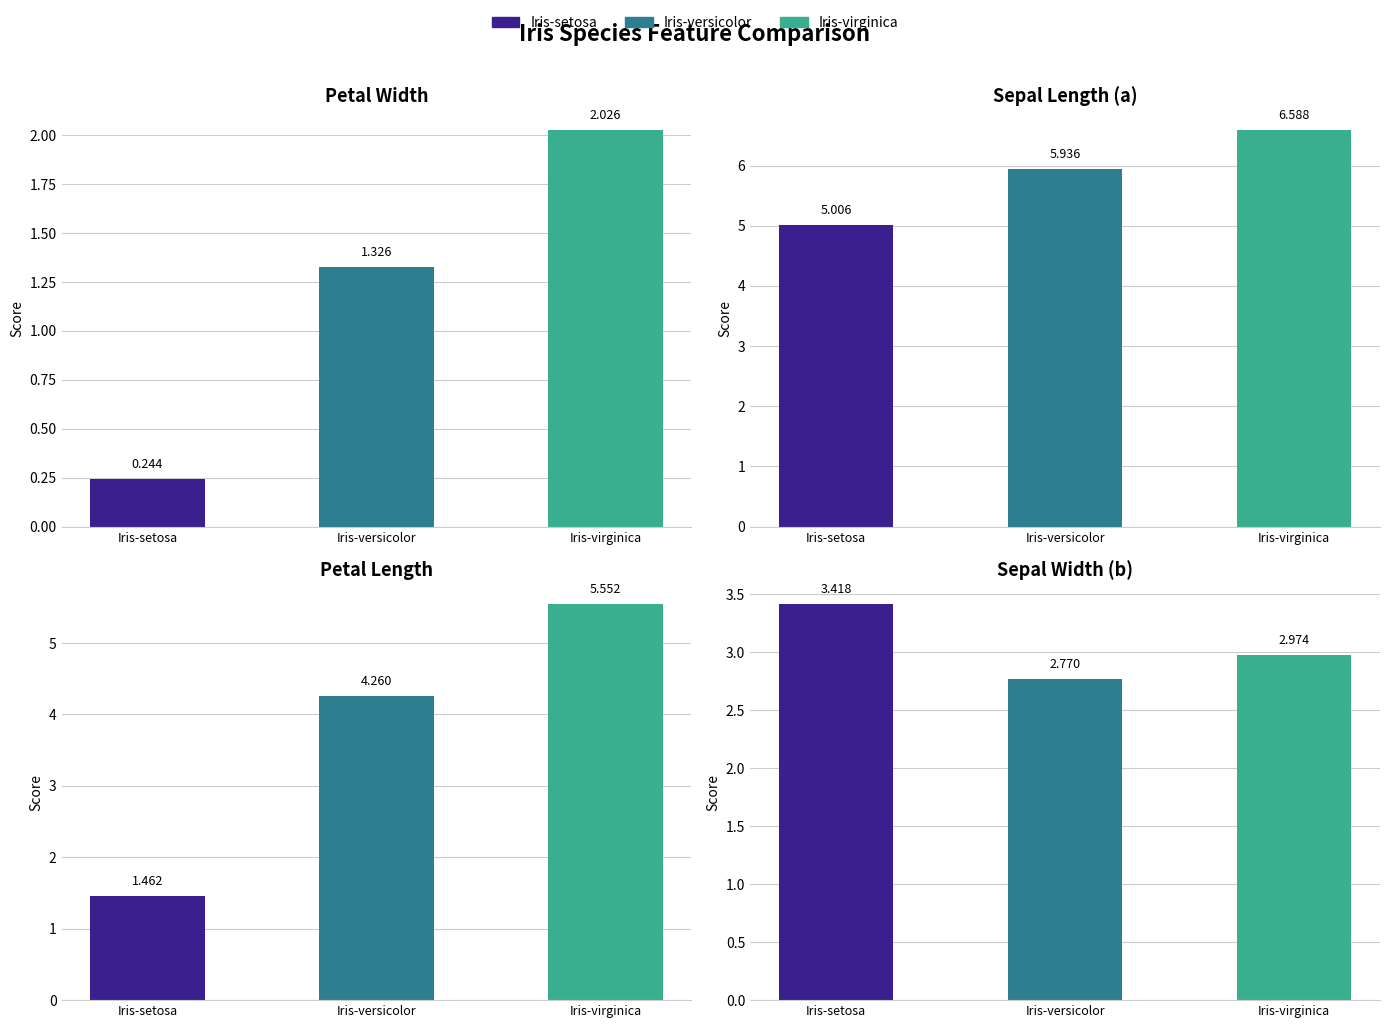

What is the label of the 3rd bar from the right?

Iris-setosa